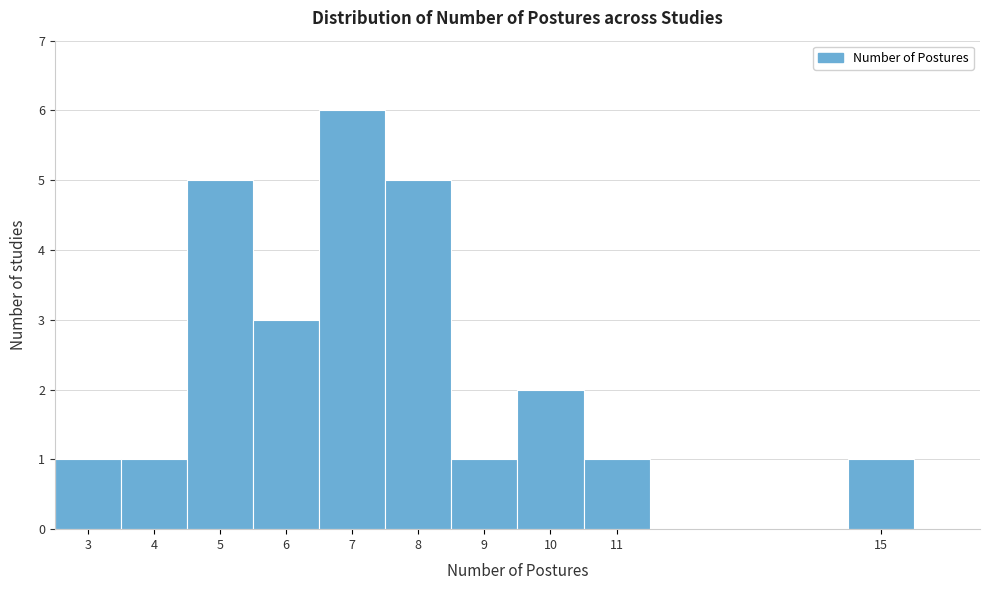

Over which range of the x-axis is the bar tallest?

6.5 to 7.5